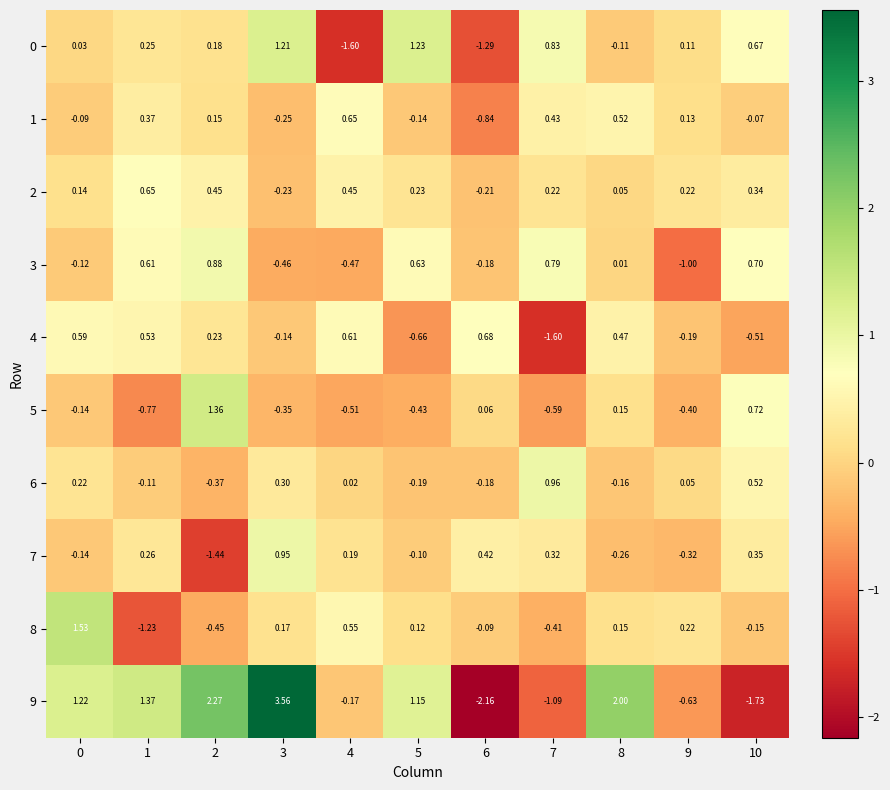

Is the value of 6 at 2 greater than the value of 4 at 3?

No